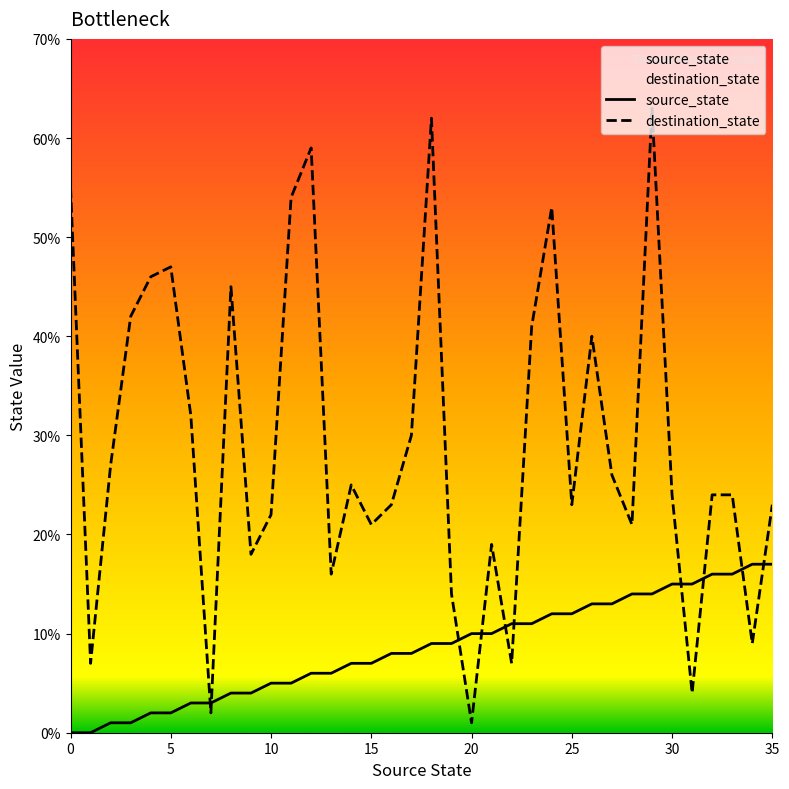

How many times do destination_state and source_state cross each other?

10